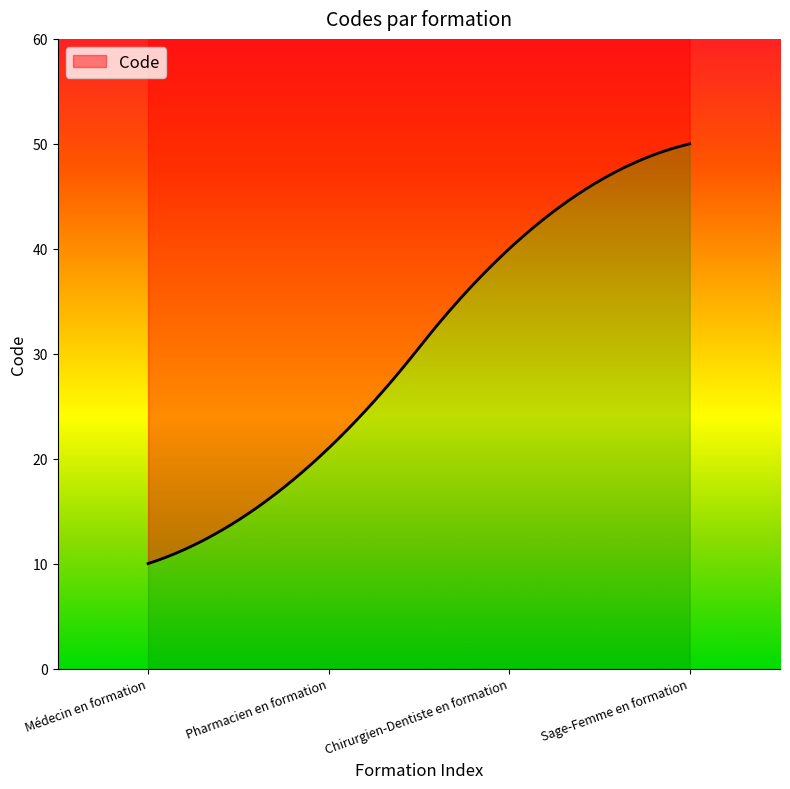

Approximately how many times larger is the value at Chirurgien-Dentiste en formation compared to Pharmacien en formation?

1.9